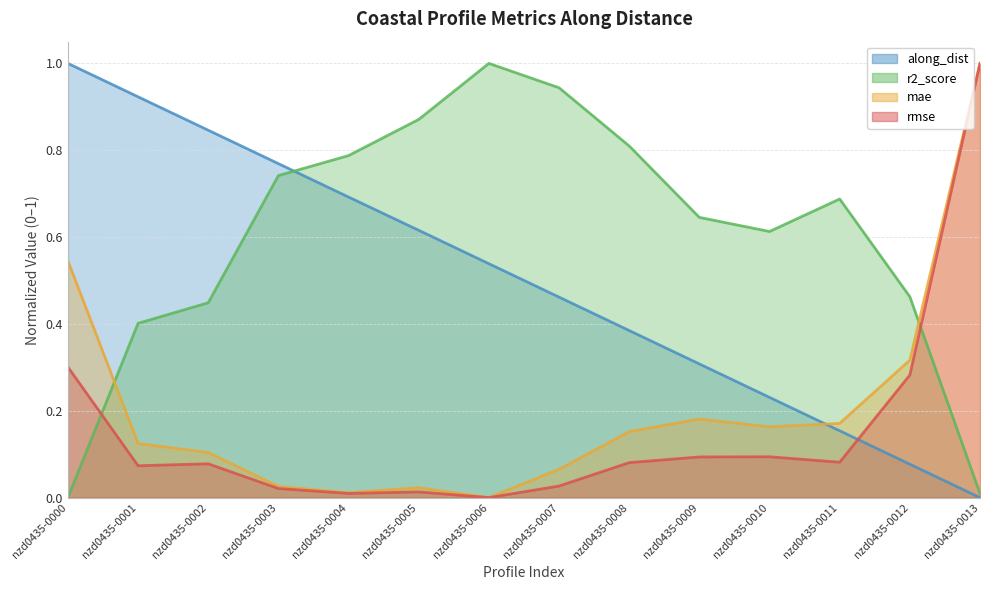

Does the chart have visible grid lines?

Yes